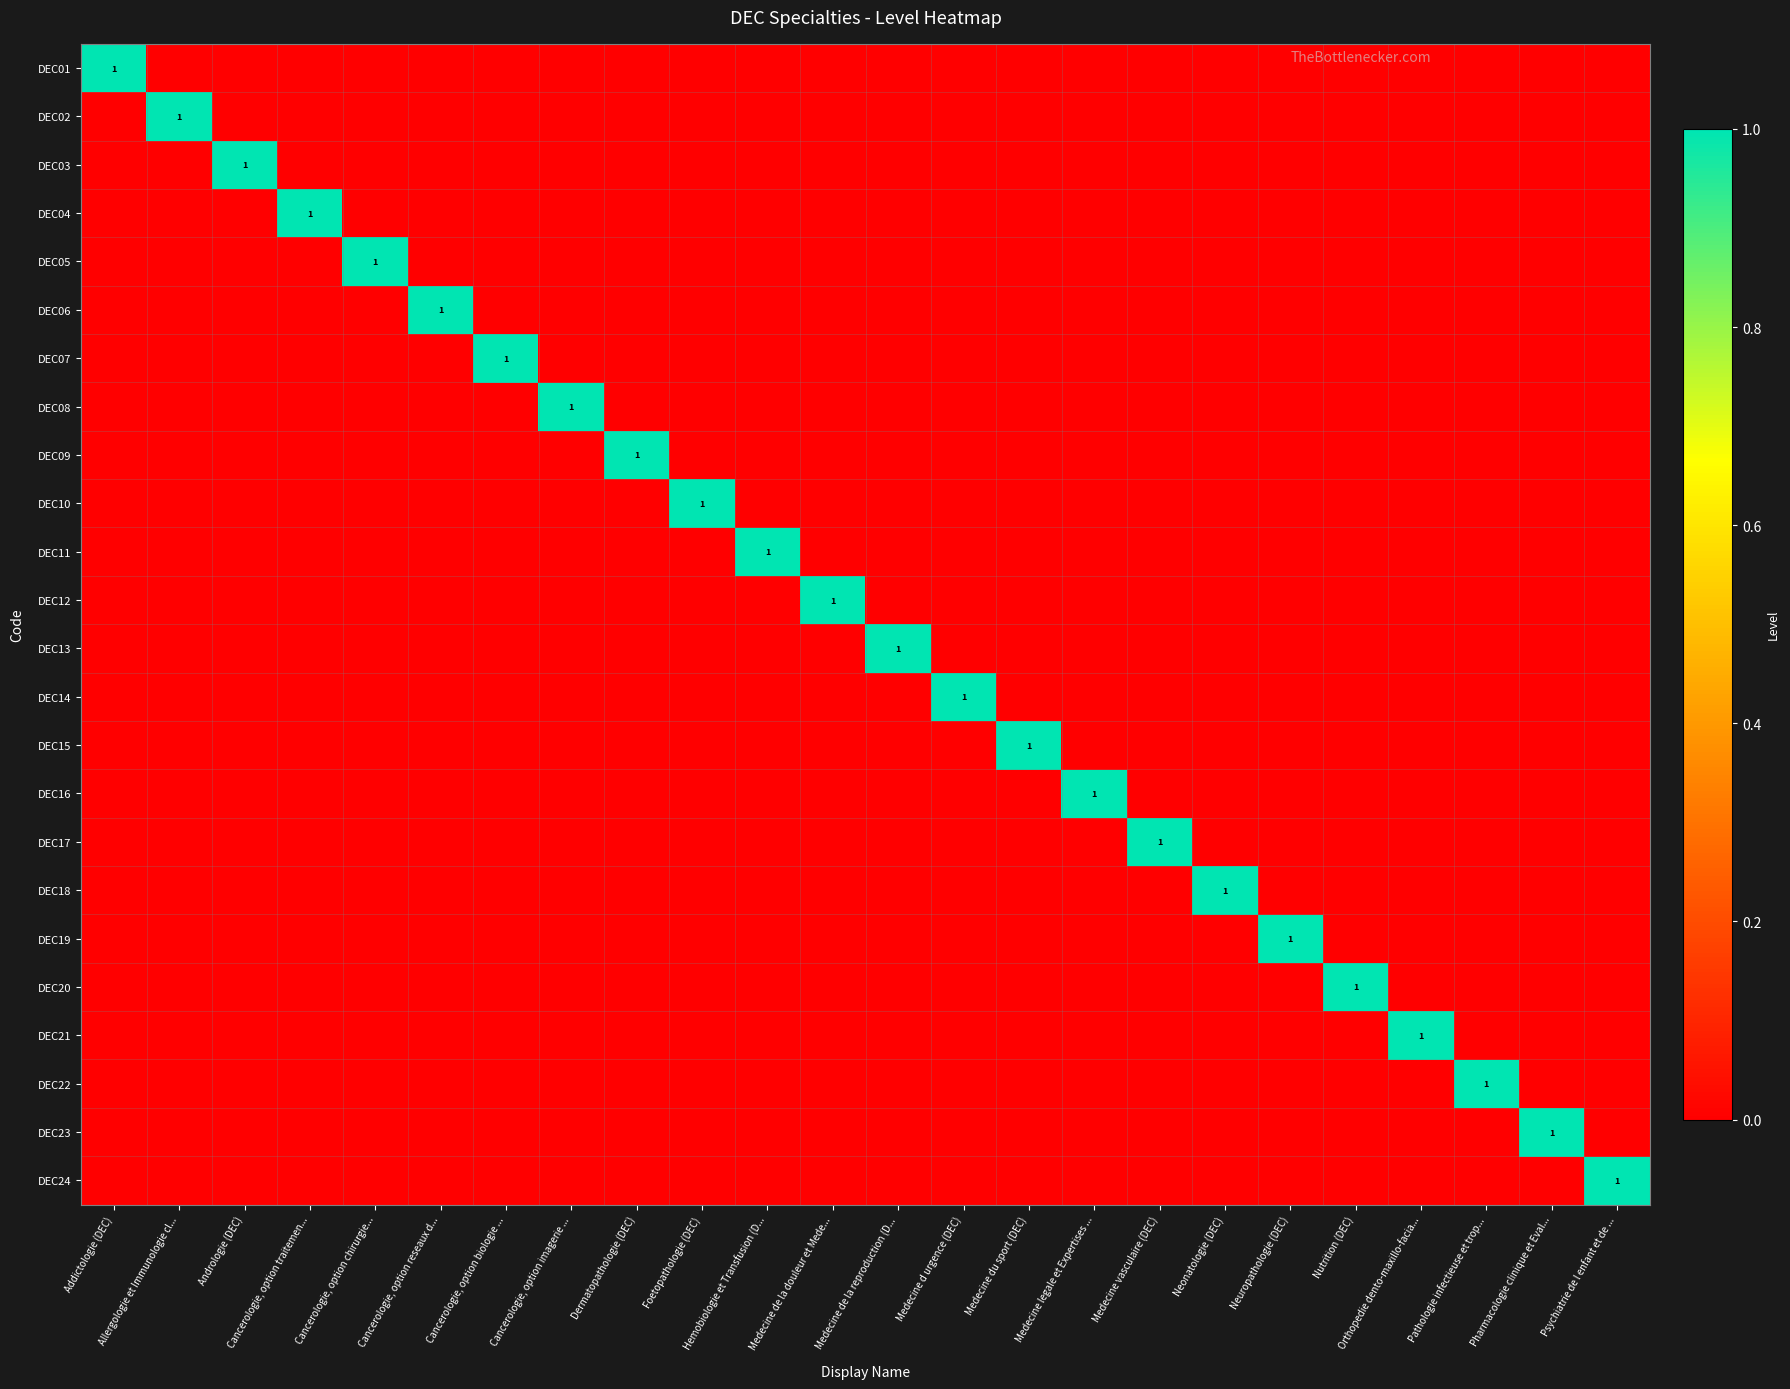

The DEC11 series shows 0 at Nutrition (DEC). True or false?

True